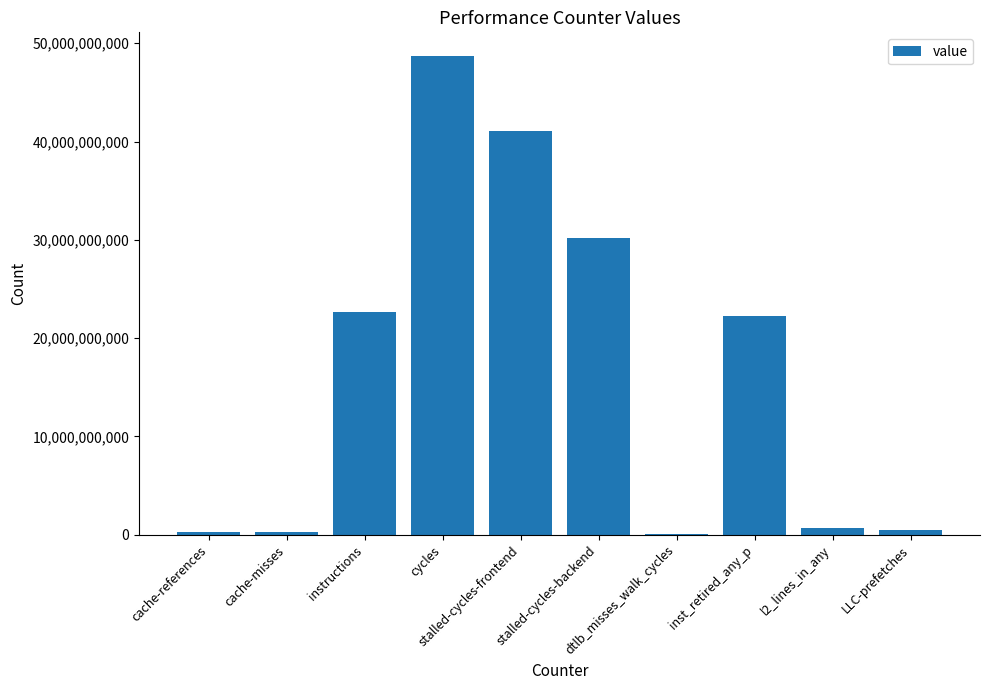

Between LLC-prefetches and cycles, which is larger?

cycles